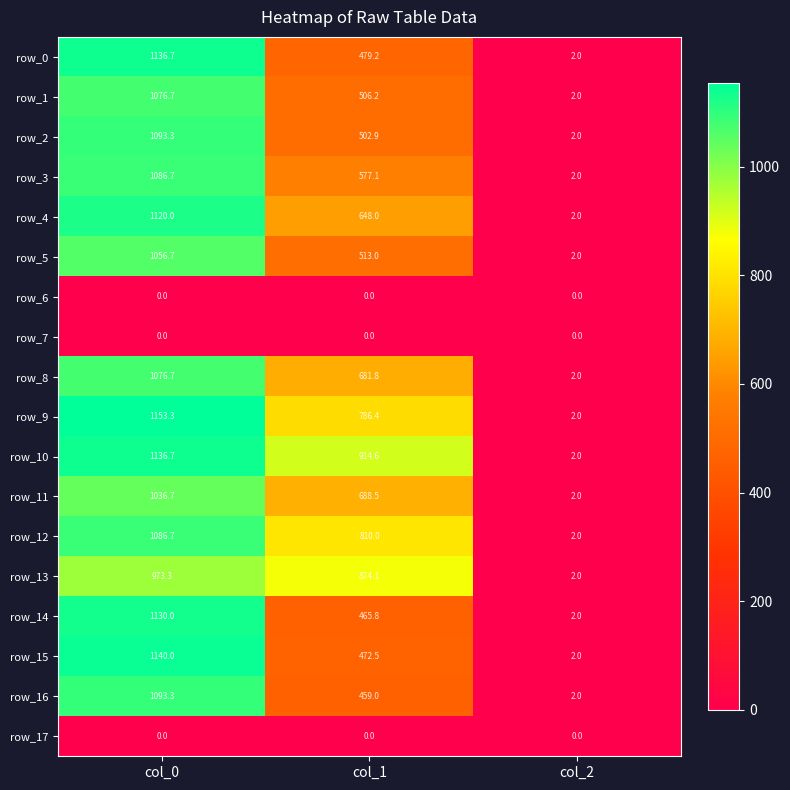

What is the sum of all row_13 values?

1849.4